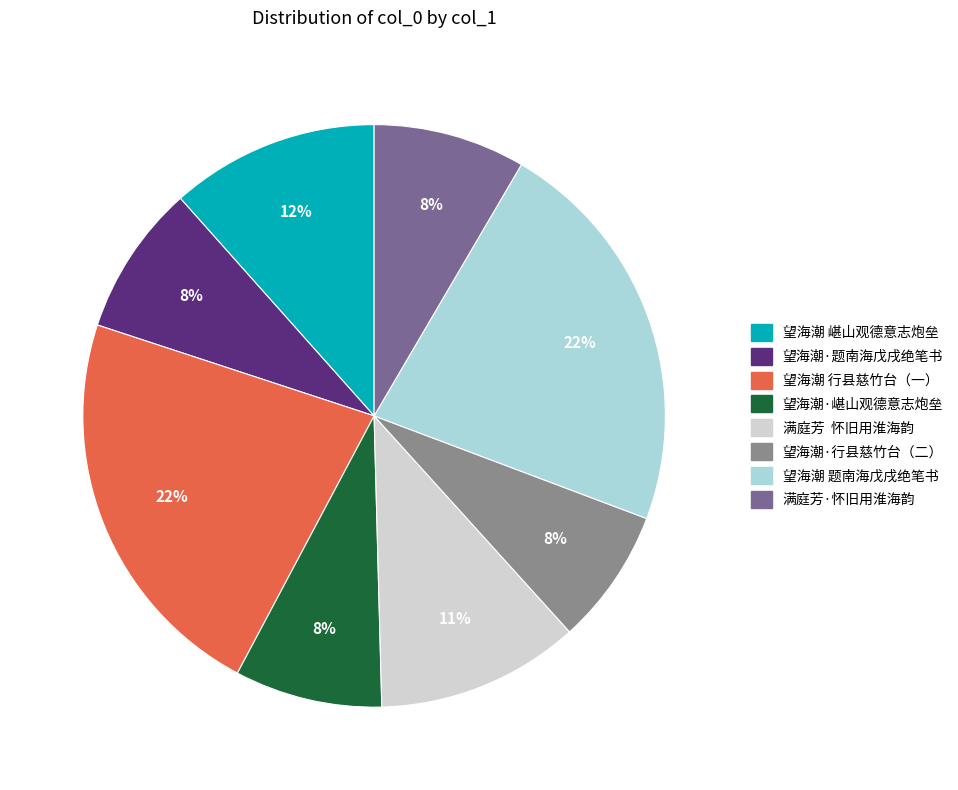

Is there any slice that represents more than half of the pie?

No